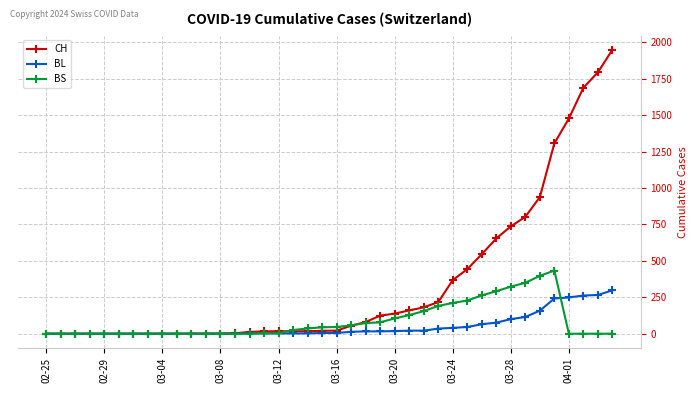

Which series has the largest range (max minus min)?

CH